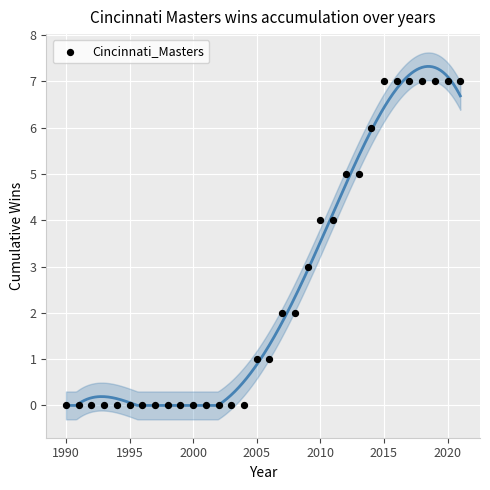

What is the range of Y values (max minus min)?

7